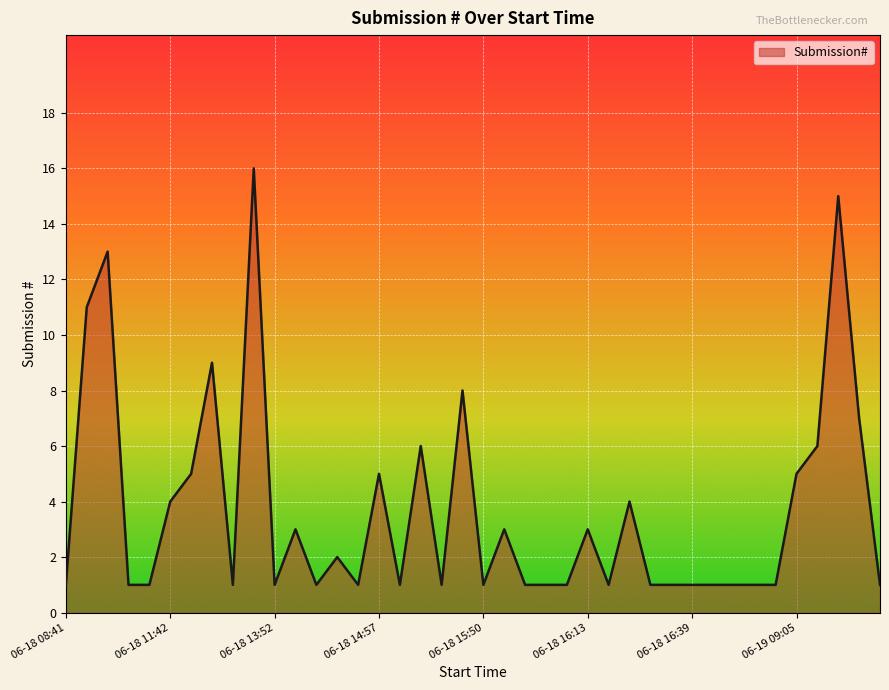

Does the chart have visible grid lines?

Yes